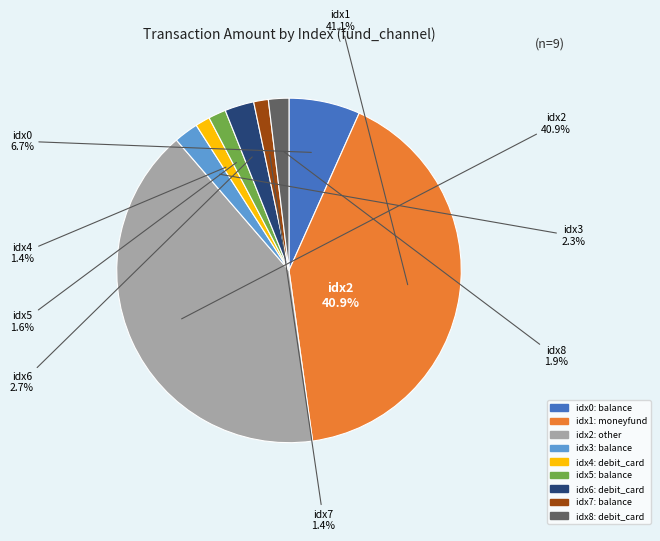

The other(14900) slice represents 33% of the pie. True or false?

False